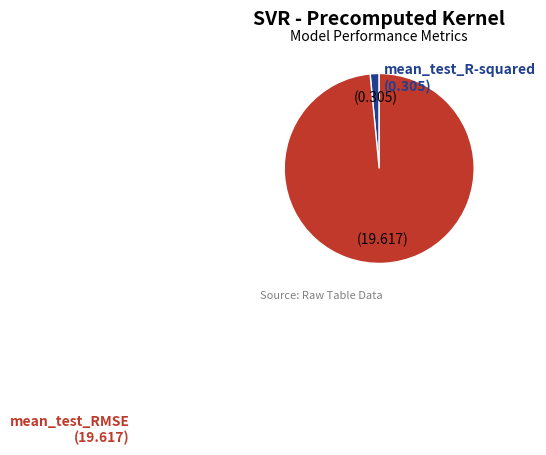

Is there a majority slice in this chart?

Yes